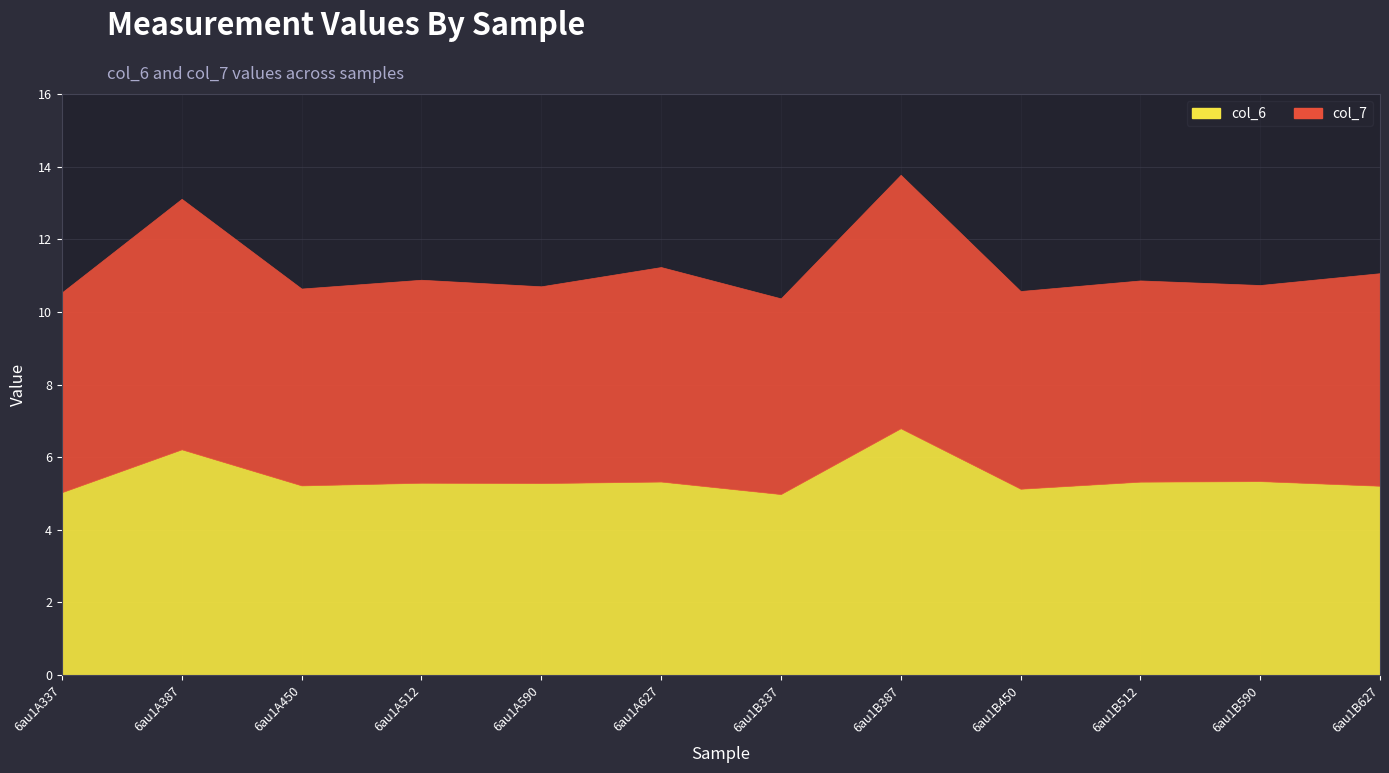

What is the label of the 3rd point from the left?

6au1A450